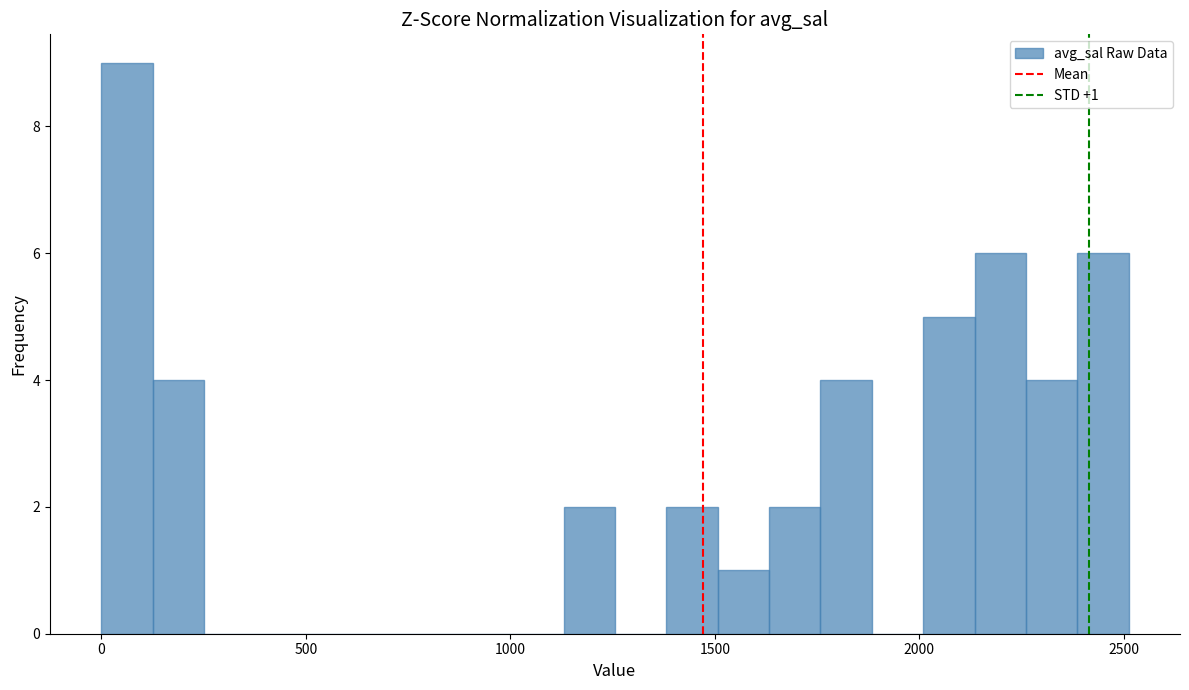

Read against the x-axis, roughly where is the centre of the tallest bar?

50